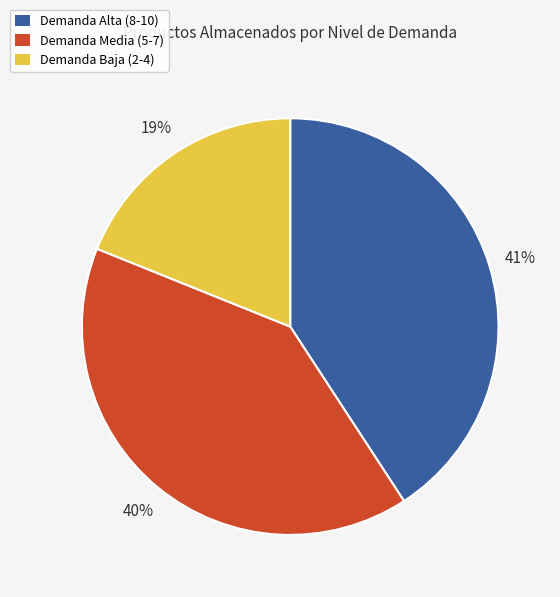

Count the number of slices in the pie.

3